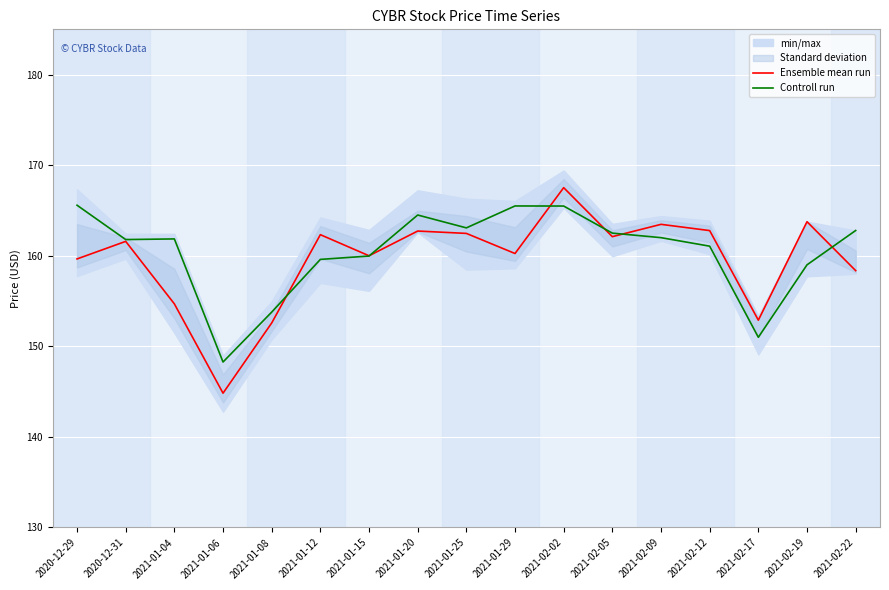

List the labels in order of Ensemble mean run value, largest first.

2021-02-02, 2021-02-19, 2021-02-09, 2021-02-12, 2021-01-20, 2021-01-25, 2021-01-12, 2021-02-05, 2020-12-31, 2021-01-29, 2021-01-15, 2020-12-29, 2021-02-22, 2021-01-04, 2021-02-17, 2021-01-08, 2021-01-06